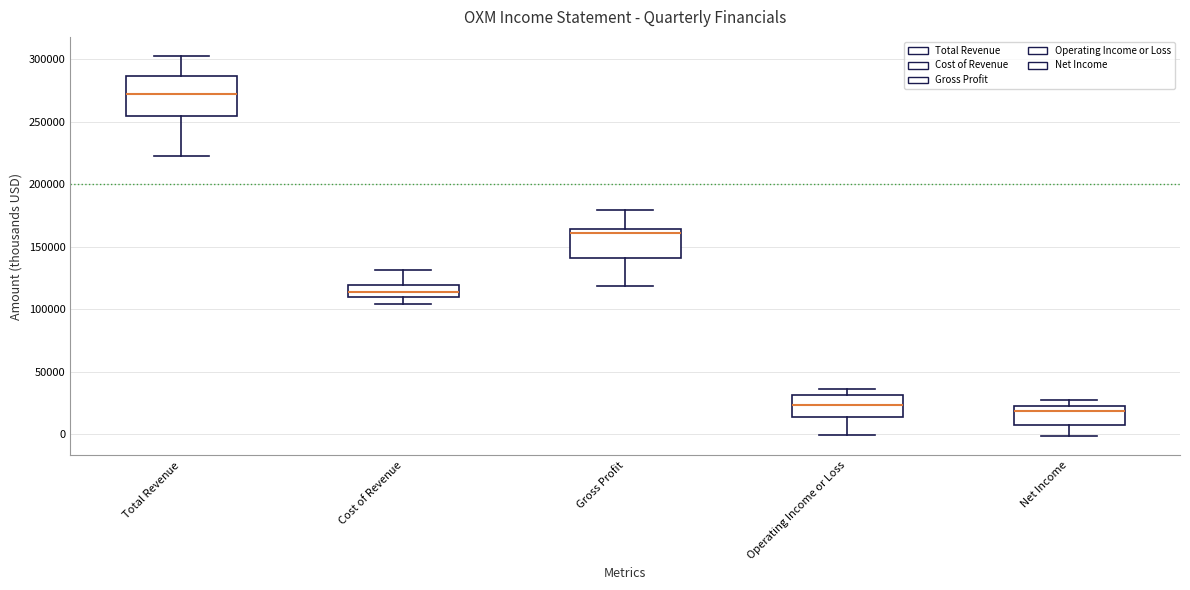

Where is the lower edge of the box for Cost of Revenue on the y-axis? The values are not printed on the chart, so give them approximately, as read against the axis.

110000